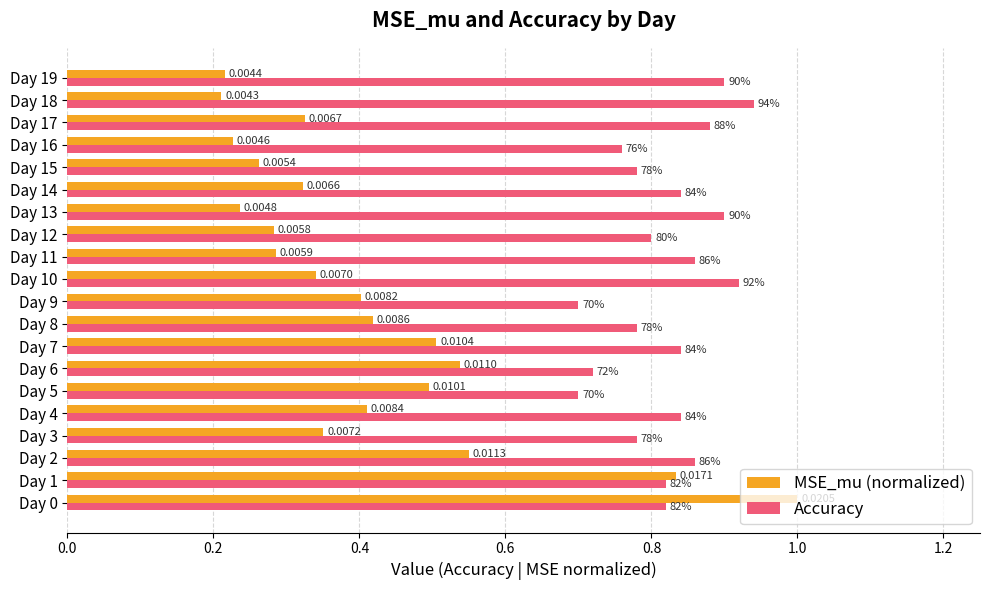

What is the average value of the Accuracy series?

0.8